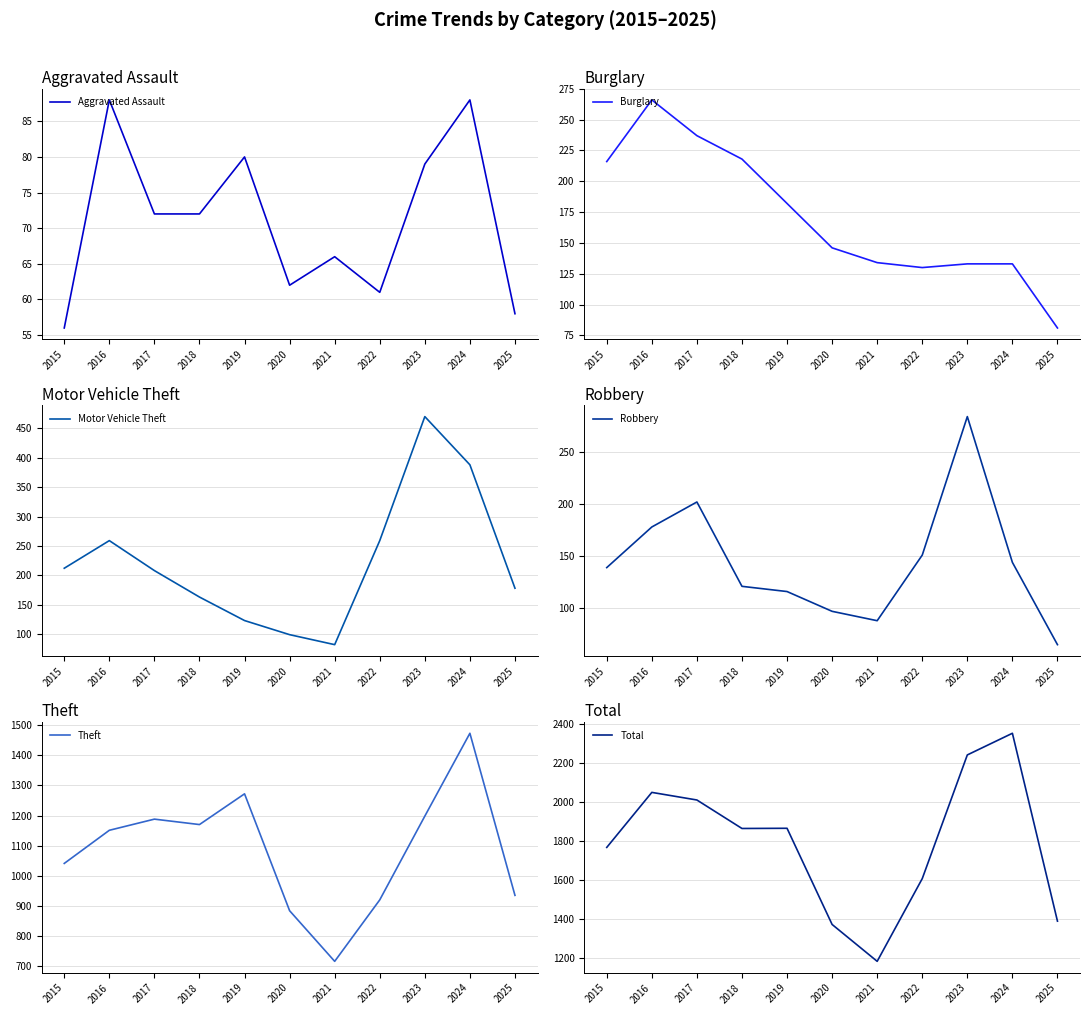

What is the difference between the highest and lowest values at 2018?

1793